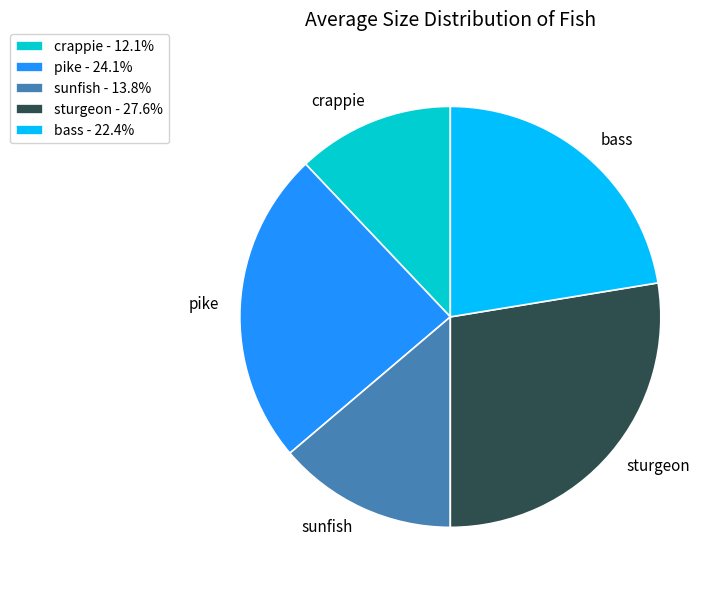

Approximately how many times larger is the value at sunfish compared to crappie?

1.1